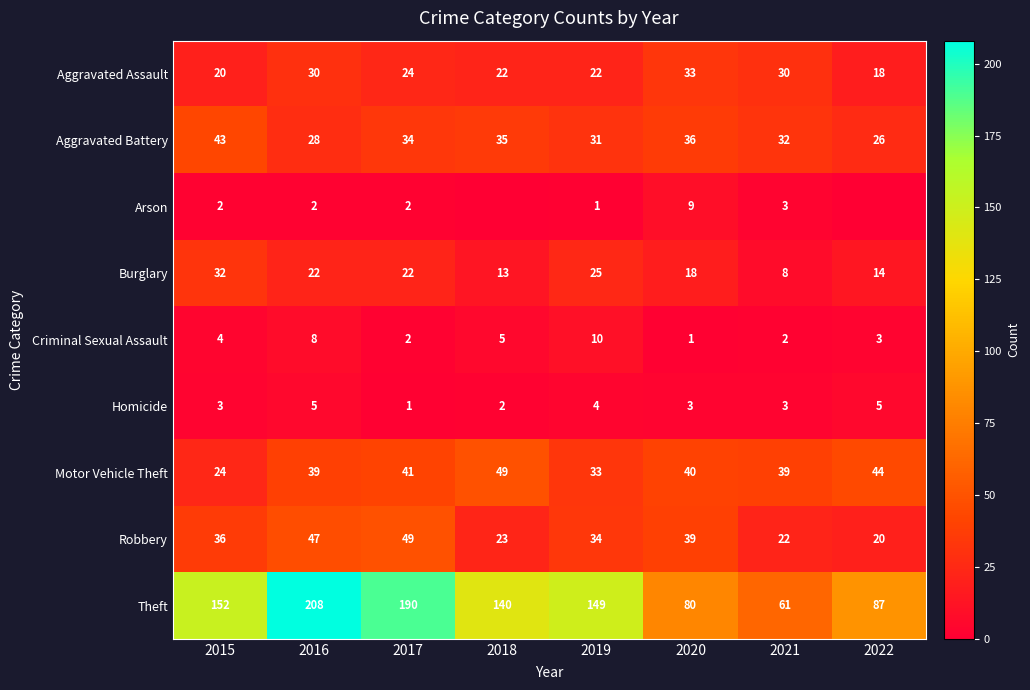

Where is Robbery nearest to the value 34?

2019